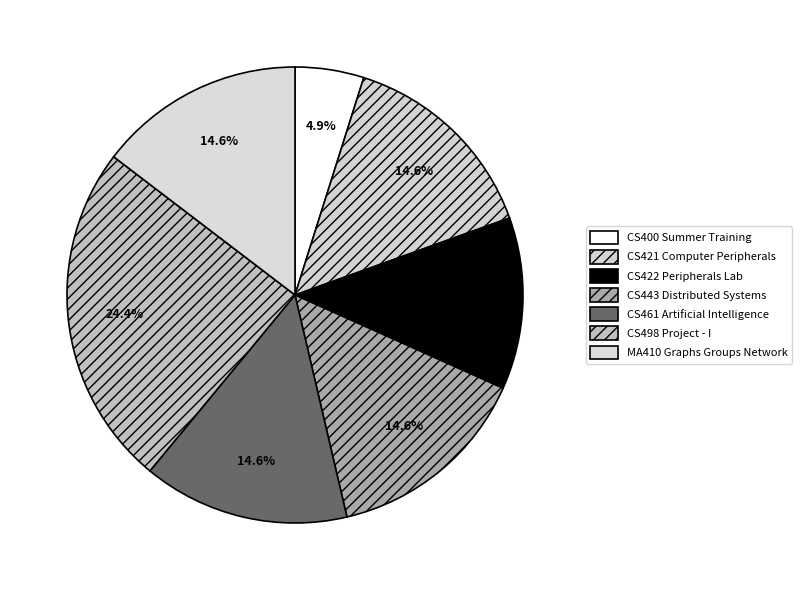

Approximately how many times larger is the value at CS421 Computer Peripherals compared to MA410 Graphs Groups Network?

1.0